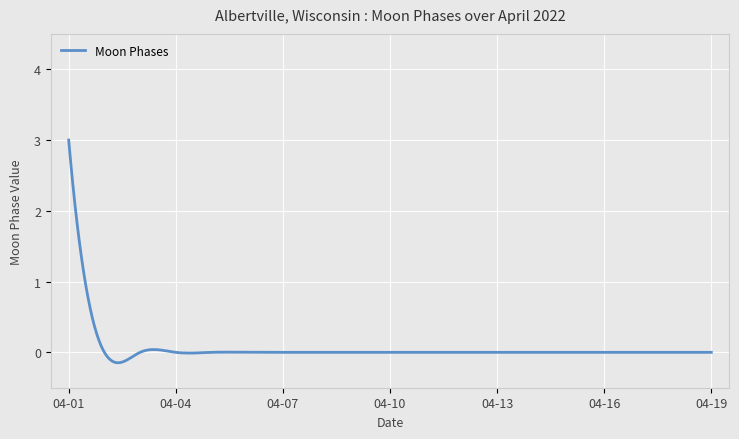

What is the greatest value displayed?

3.0